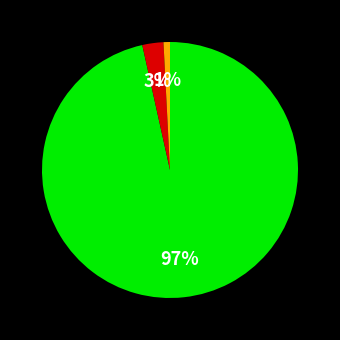

To the nearest percent, what is the average slice percentage?

33%